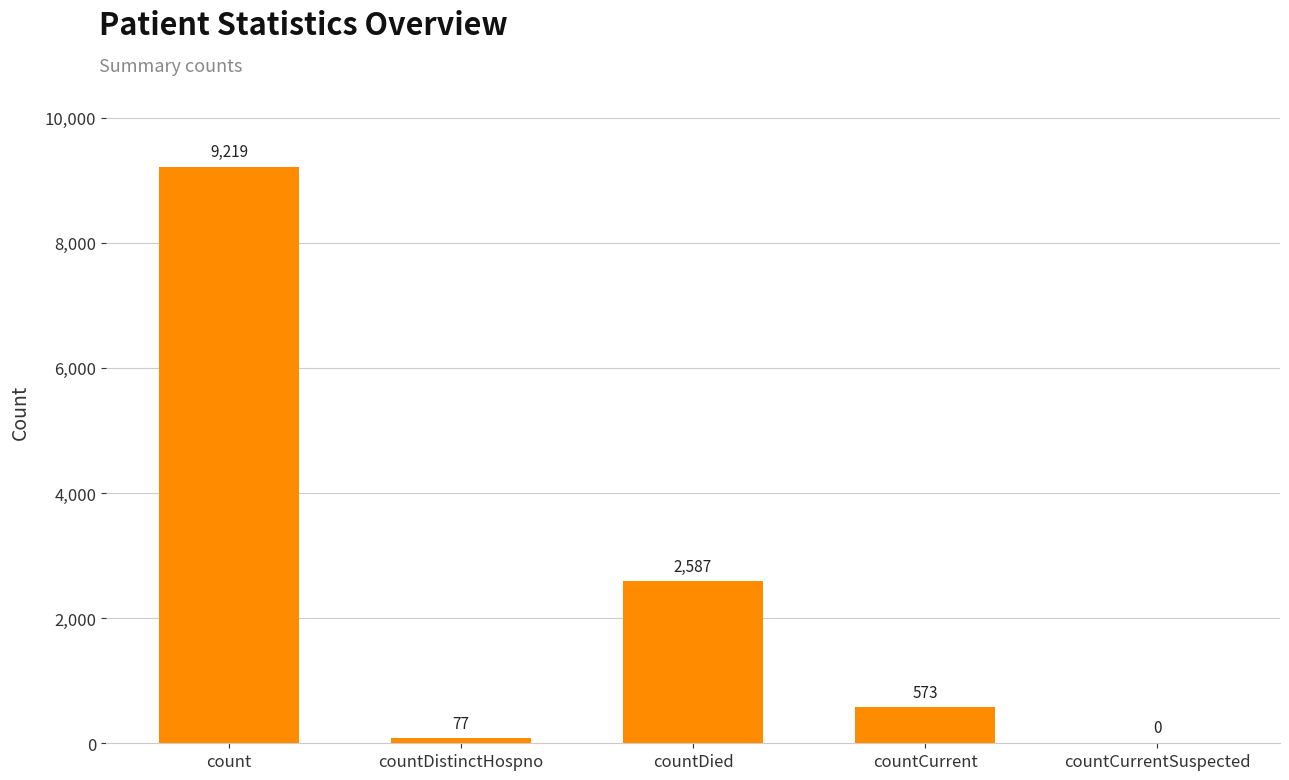

The value at countCurrentSuspected is 0. True or false?

True